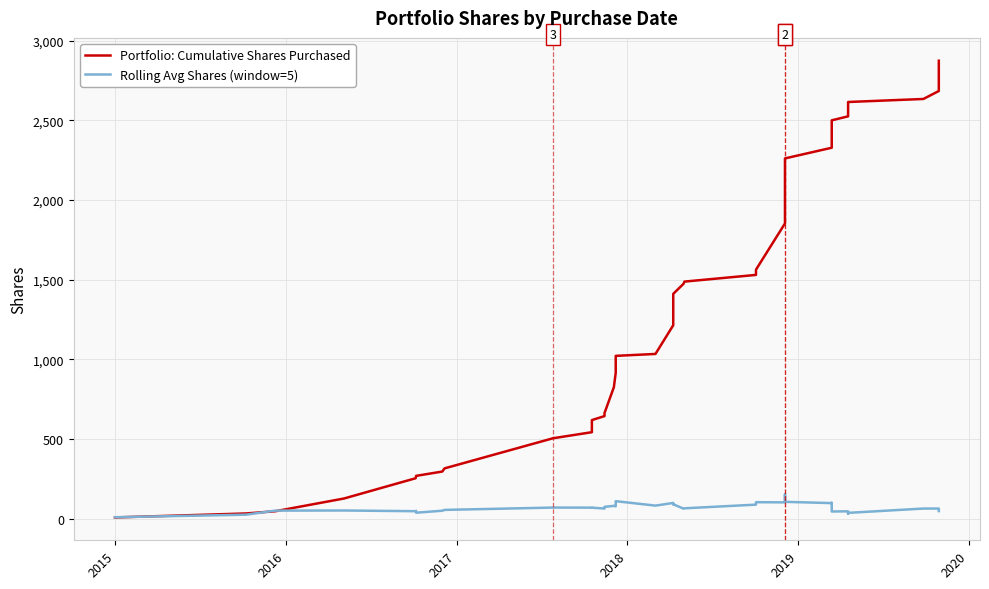

How many data points in Rolling Avg Shares (window=5) are above 65?

20